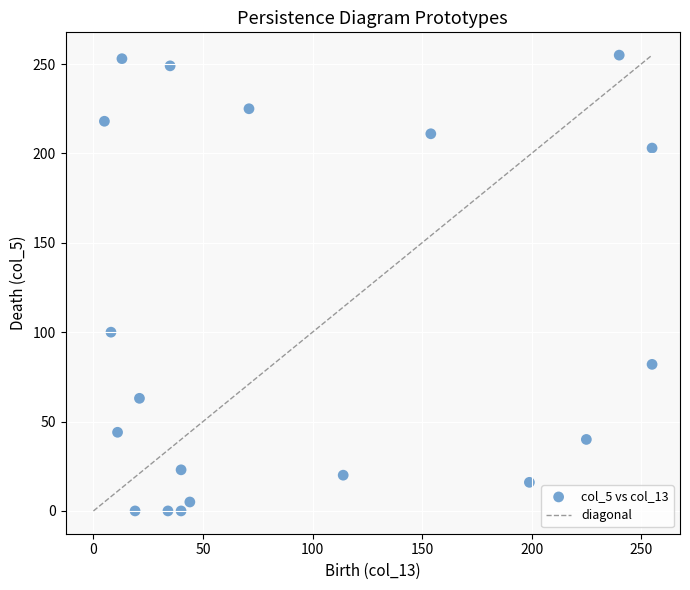

What Y value in the scatter plot is closest to 127?

100